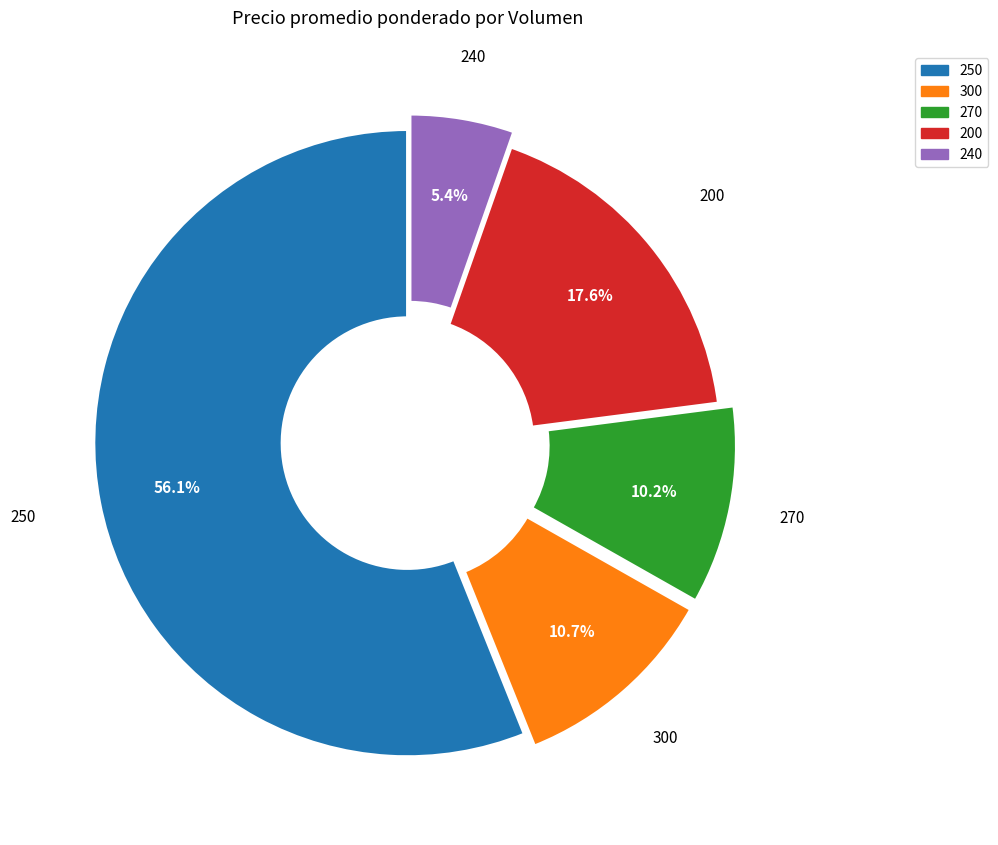

What is the smallest slice in the pie chart?

240